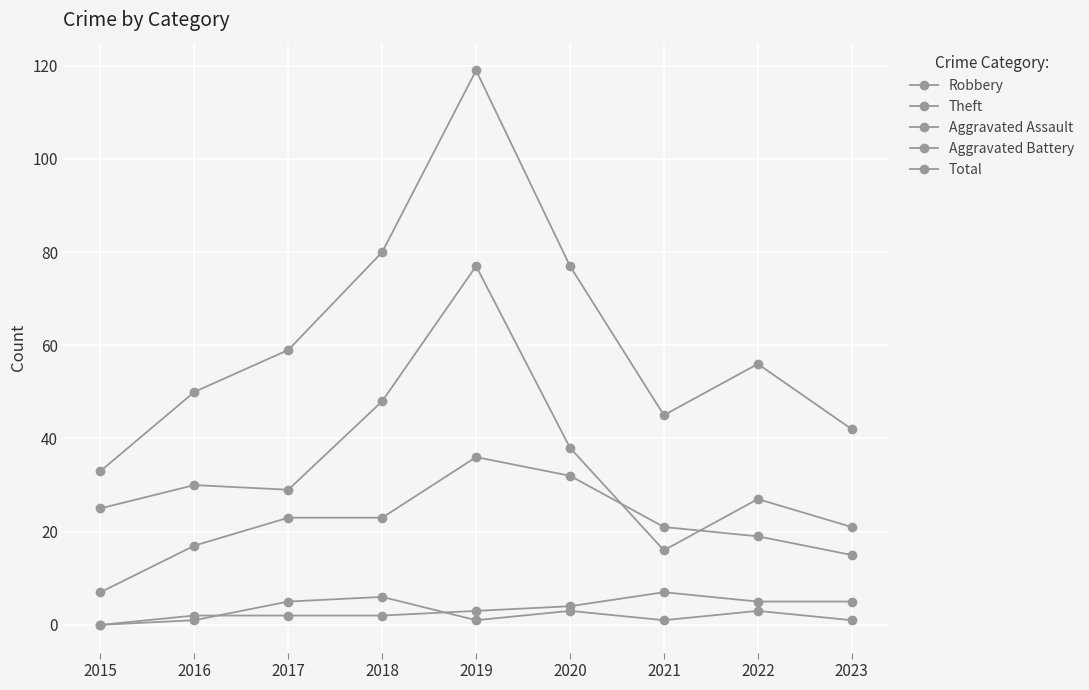

Where is the first local maximum for Theft?

2016